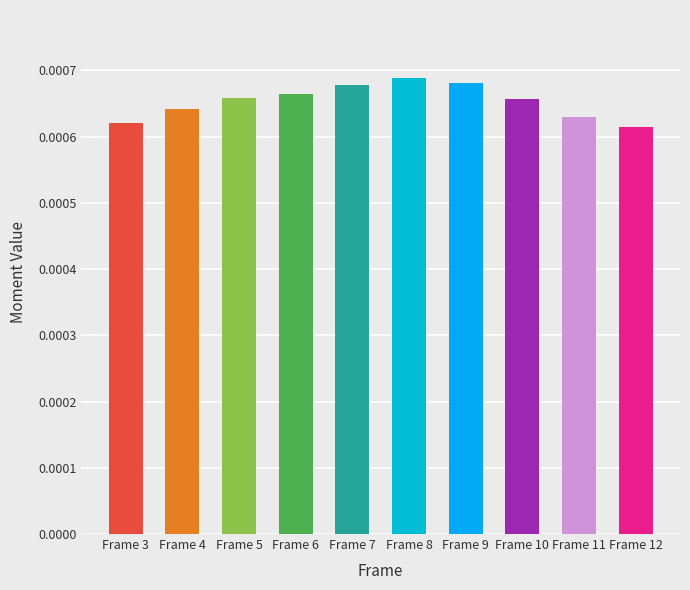

How many values are between 0 and 1?

10